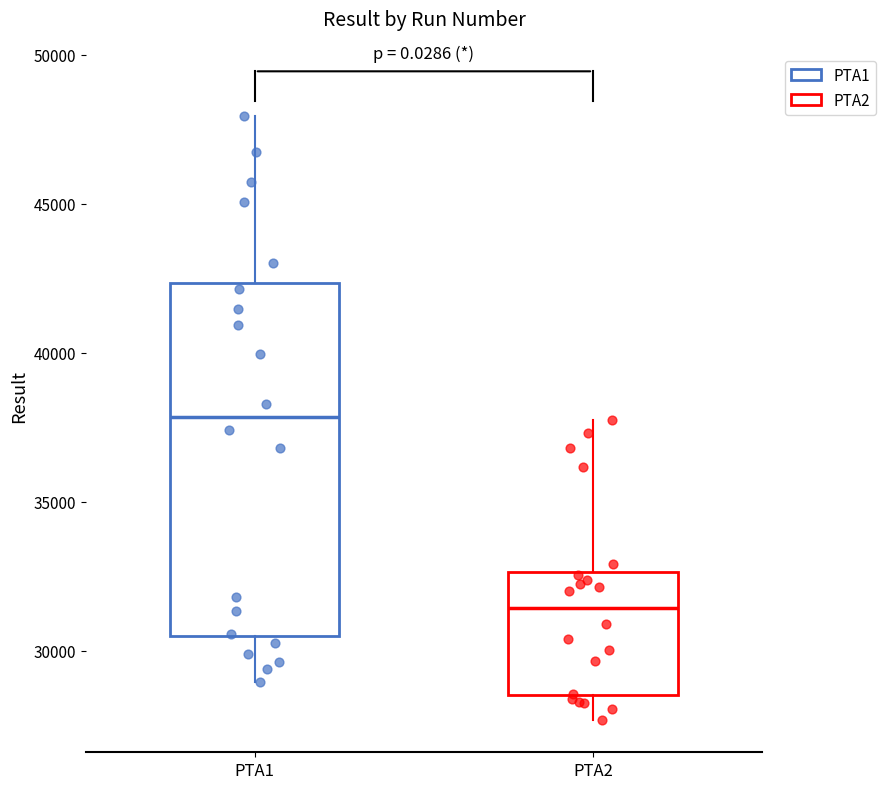

Reading left to right, read every box against the y-axis: the position of its median line, the range the box covers, and the ends of its whiskers. The values are not printed on the chart, so give them approximately, as read against the axis.

PTA1: median 38000, box 30500 to 42500, whiskers 29000 to 48000
PTA2: median 31500, box 28500 to 32500, whiskers 27500 to 37500